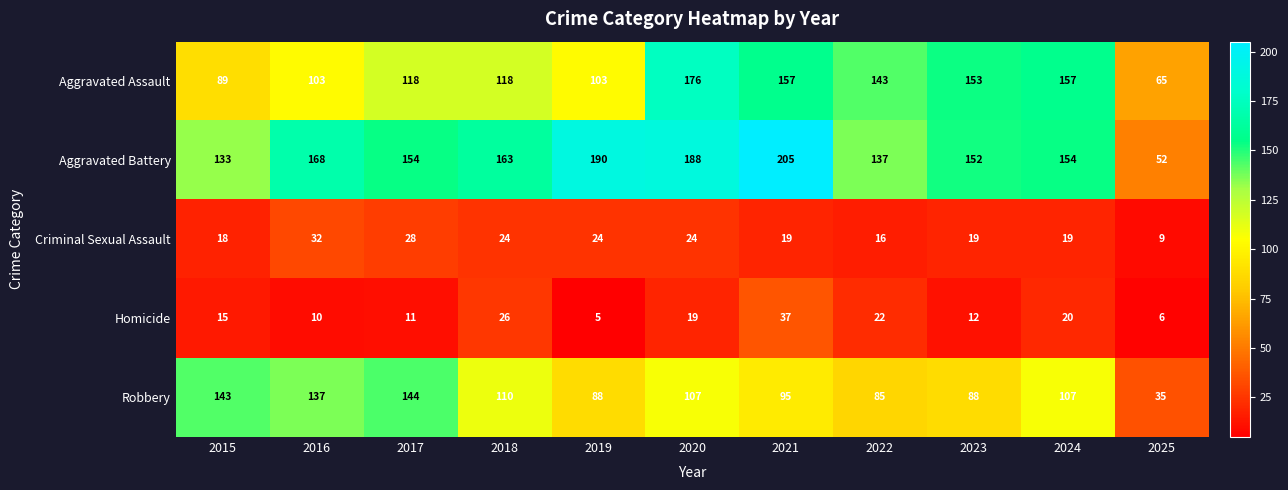

Which series has the widest spread of values?

Aggravated Battery